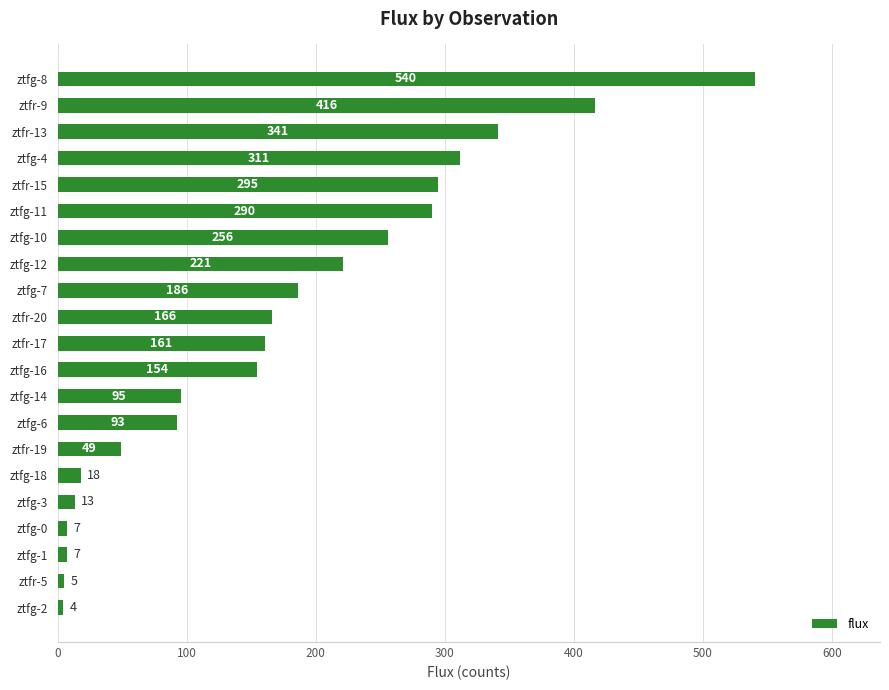

Where is the data nearest to the value 271?

ztfg-10